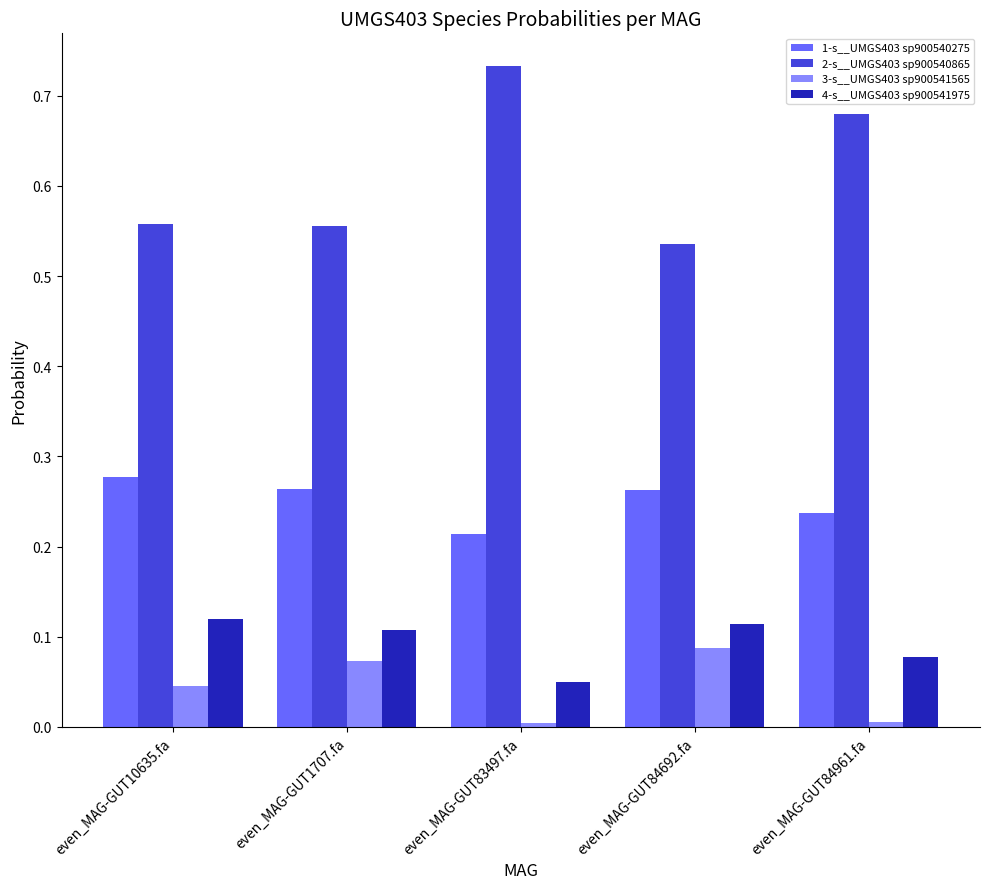

Is it true that 4-s__UMGS403 sp900541975 equals 0.2 at even_MAG-GUT10635.fa?

False